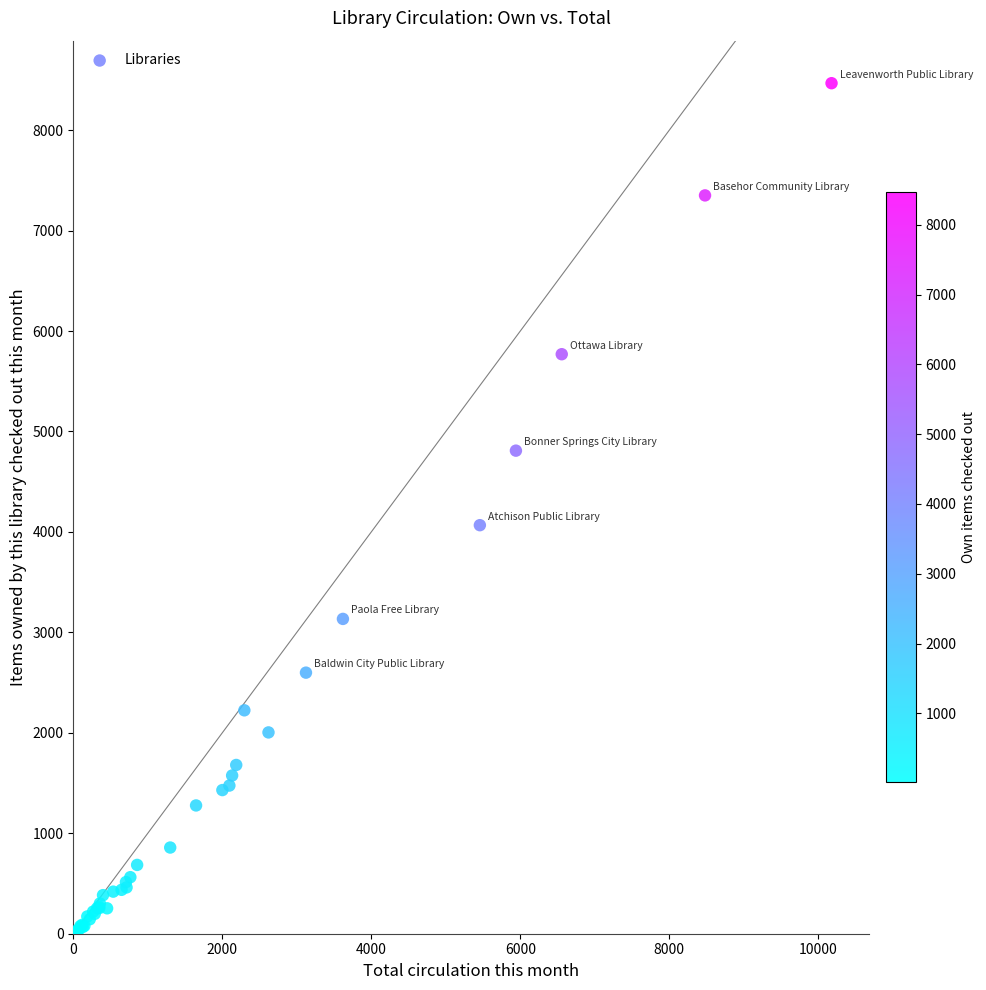

What Y value in the scatter plot is closest to 4240?

4067